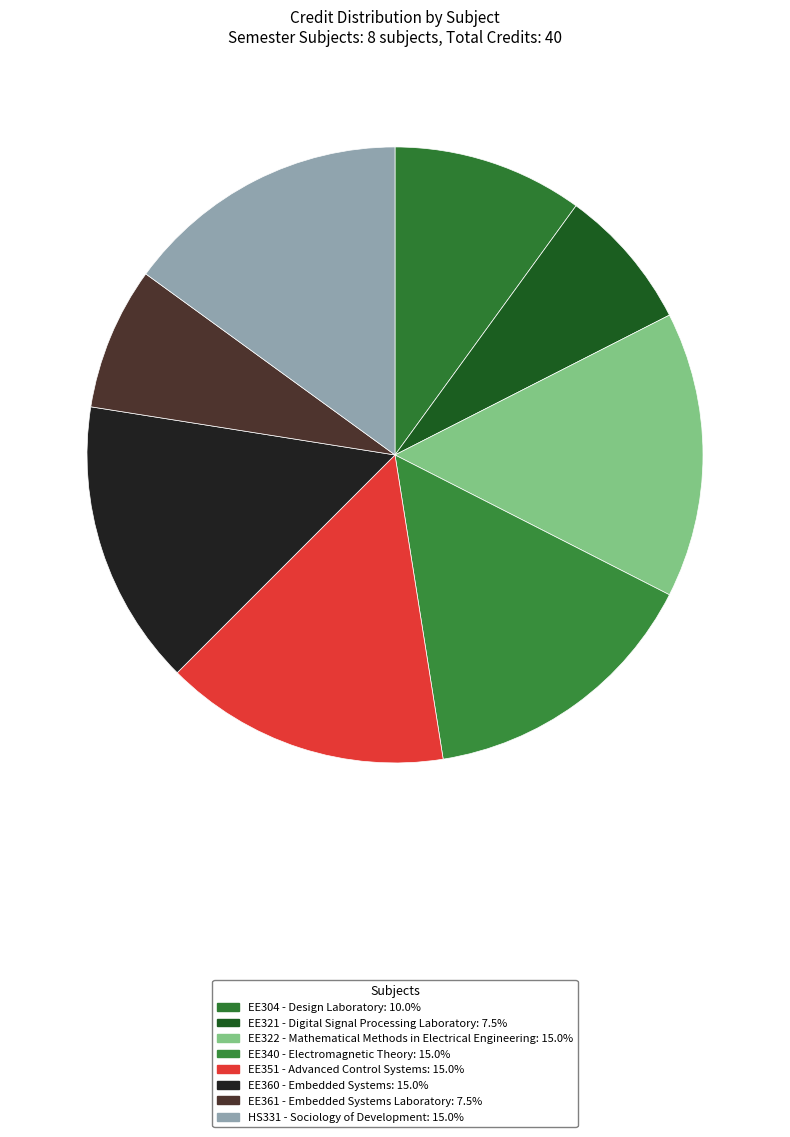

Count the number of slices in the pie.

8